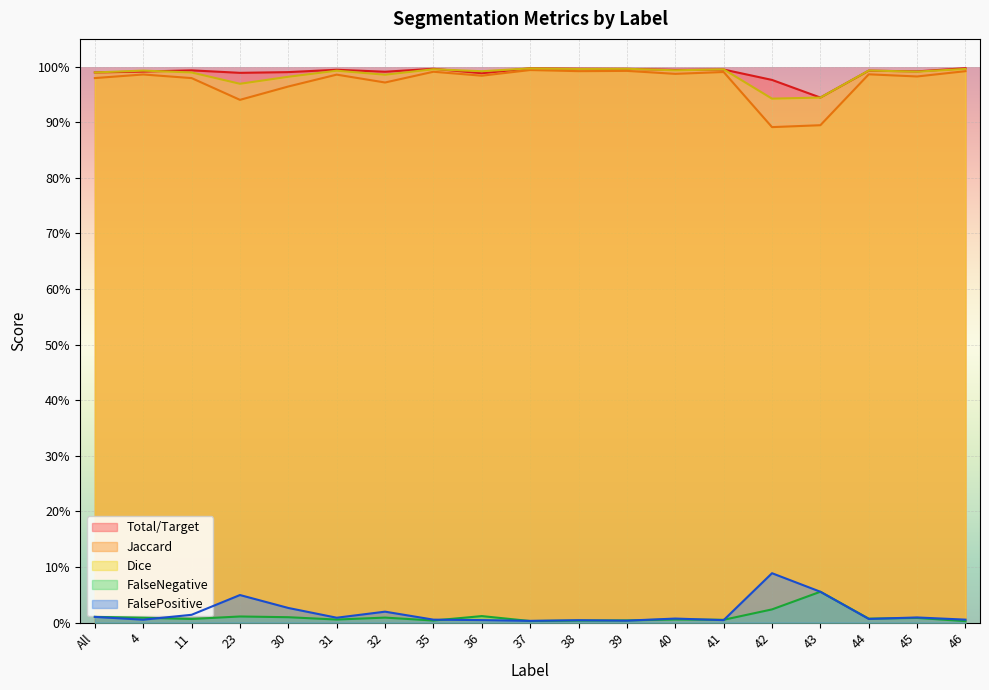

What is the maximum value for FalsePositive?

0.1